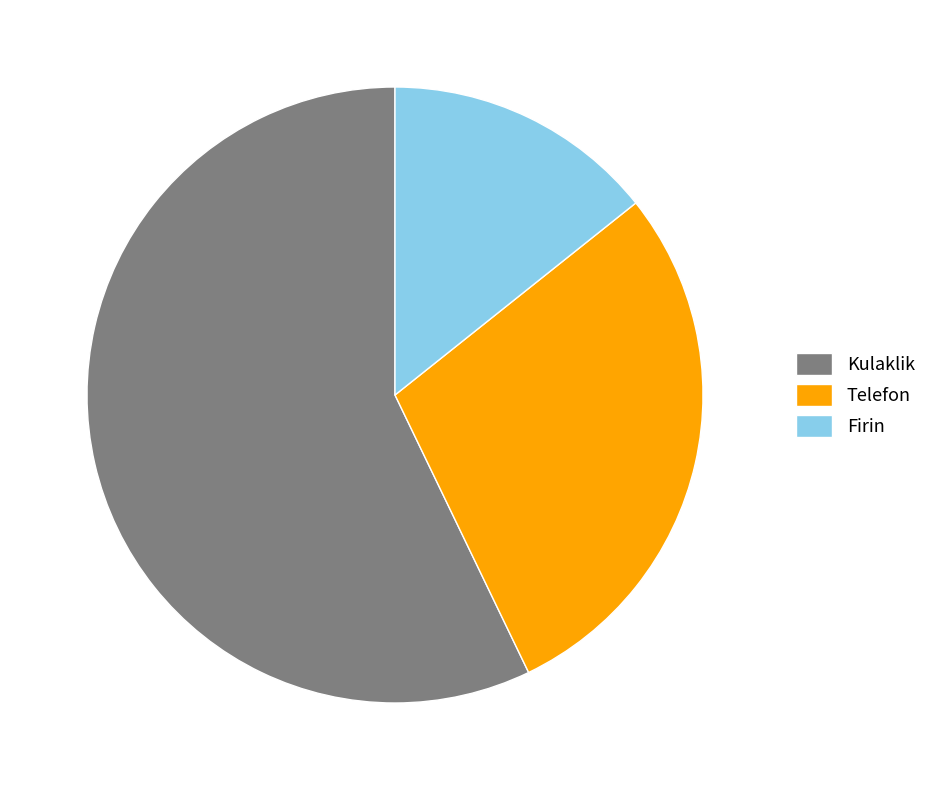

What is the majority slice?

Kulaklik